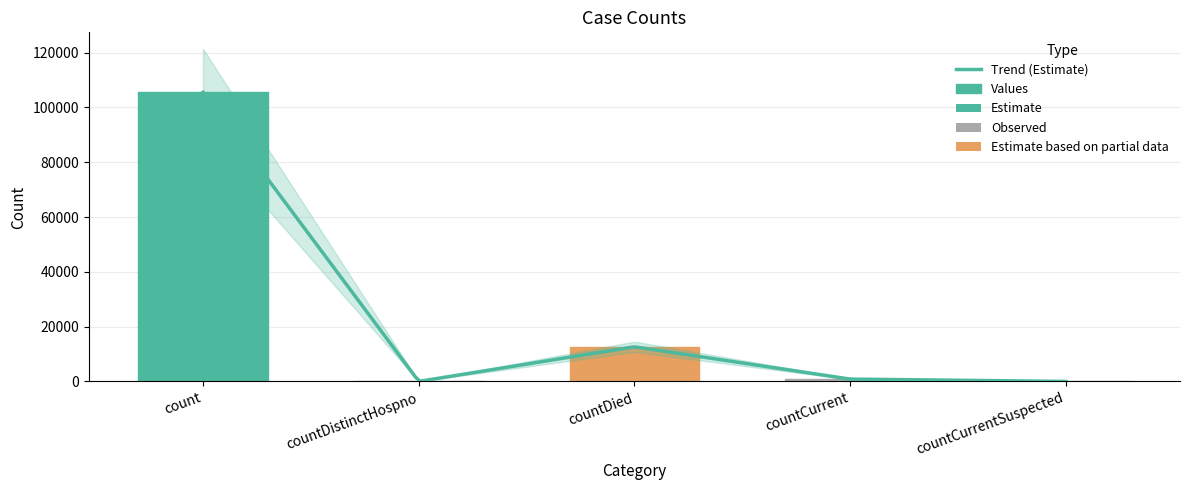

What is the maximum value shown in the chart?

105514